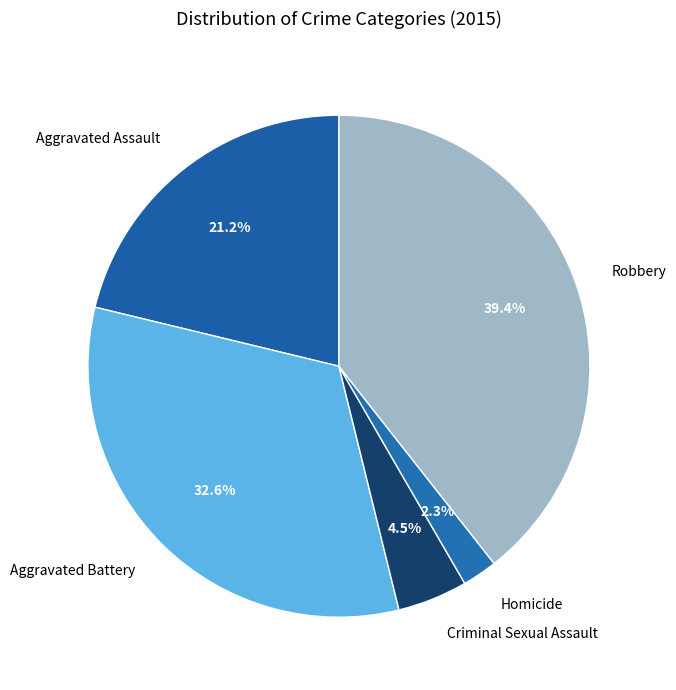

Is it true that Aggravated Assault is 32% of the pie?

False